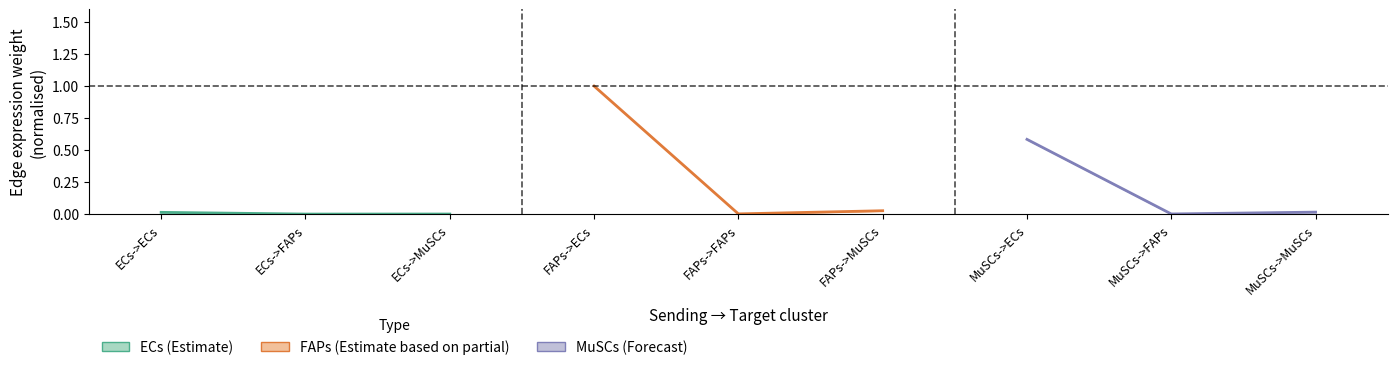

The value of FAPs (Partial) at FAPs->ECs is 0.5. True or false?

False